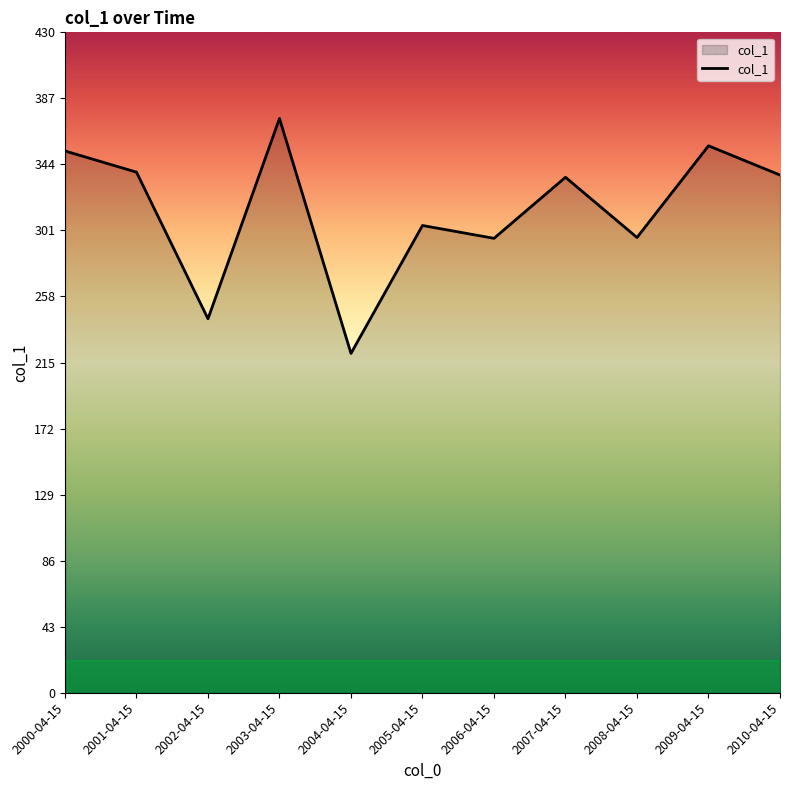

At which category does the chart reach its peak across all series?

2003-04-15